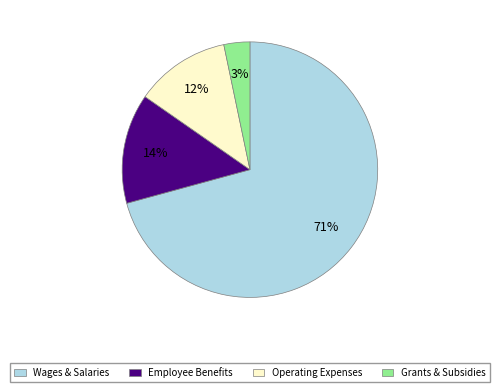

To the nearest percent, what is the average slice percentage?

25%